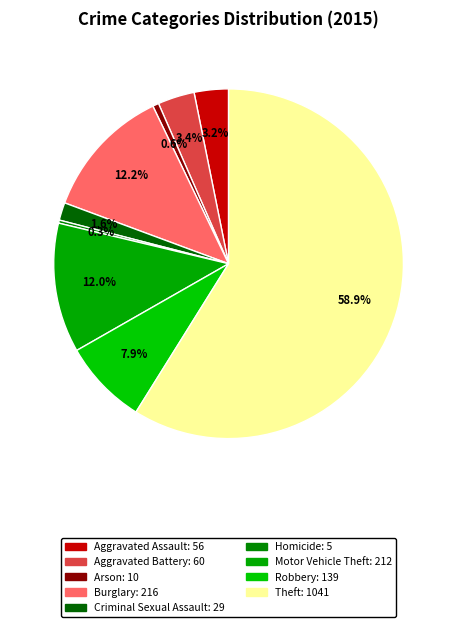

What is the total percentage of Aggravated Assault and Homicide?

3.5%